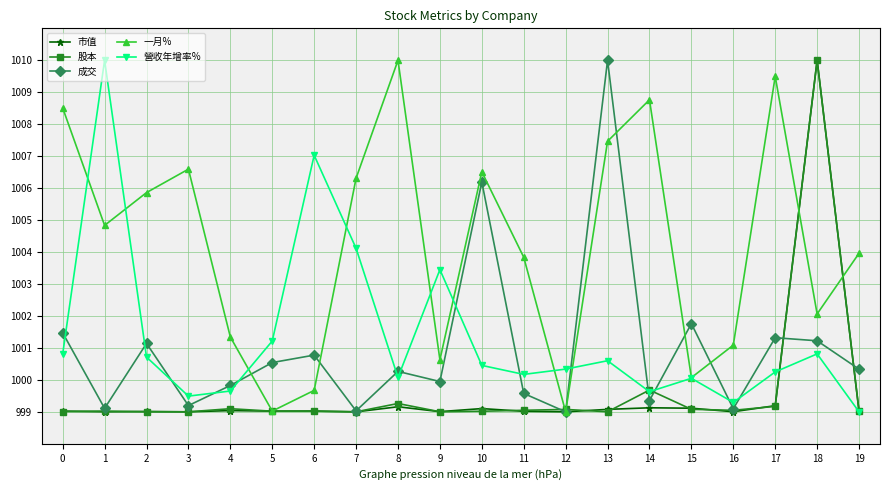

What is the maximum value for 一月%?

1010.0